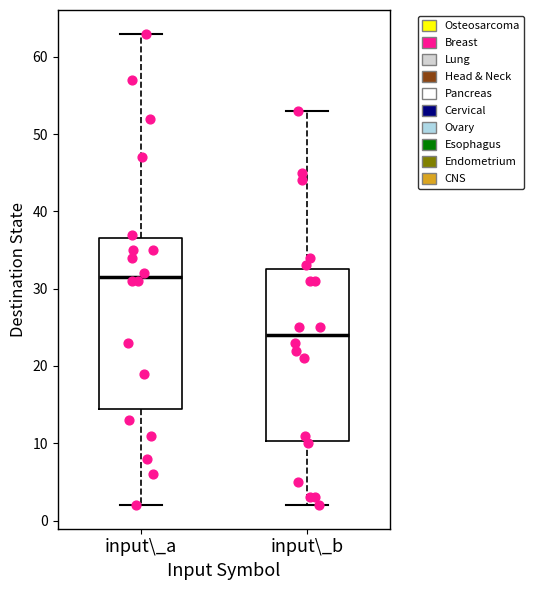

Where does the lower whisker of the box for input\_b end on the y-axis? The values are not printed on the chart, so give them approximately, as read against the axis.

2